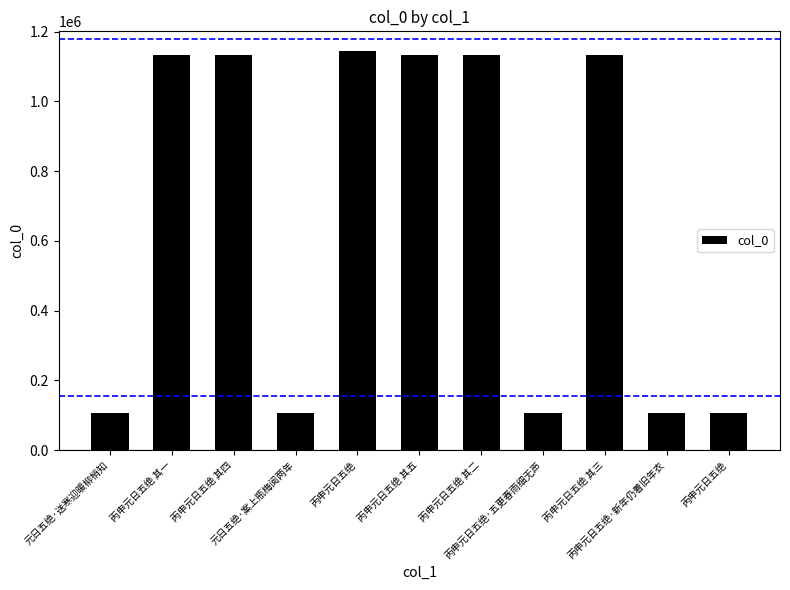

Rank the categories by value from lowest to highest.

丙申元日五绝, 丙申元日五绝·五更春雨细无声, 丙申元日五绝·新年仍着旧年衣, 元日五绝·案上瓶梅阅两年, 元日五绝·送寒迎暖柳梢知, 丙申元日五绝 其二, 丙申元日五绝 其五, 丙申元日五绝 其一, 丙申元日五绝 其三, 丙申元日五绝 其四, 丙申元日五绝